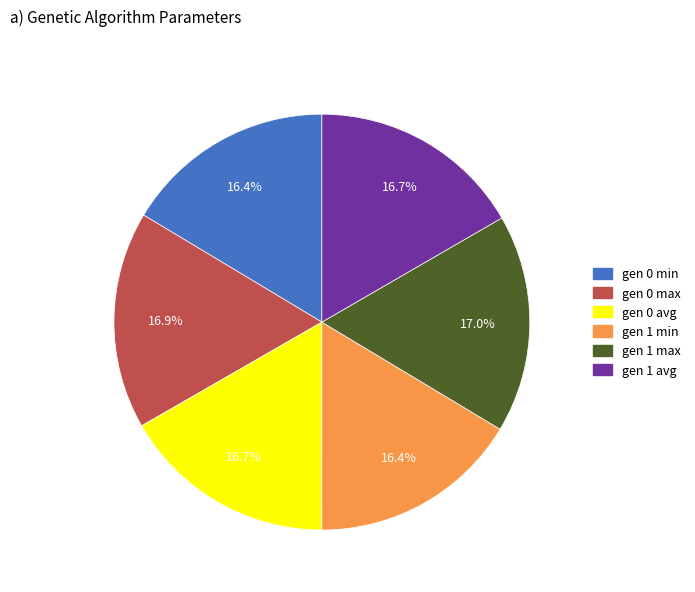

Does gen 0 min account for over 50% of the chart?

No